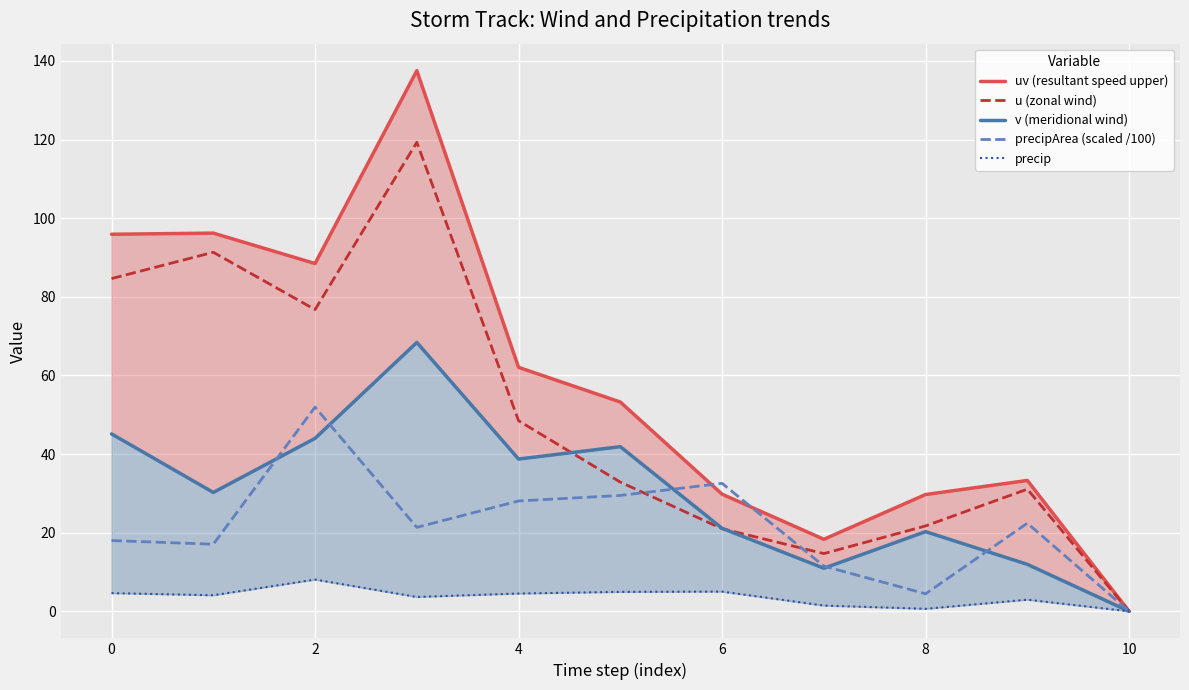

Which category has the lowest value in the precipArea (scaled /100) series?

10